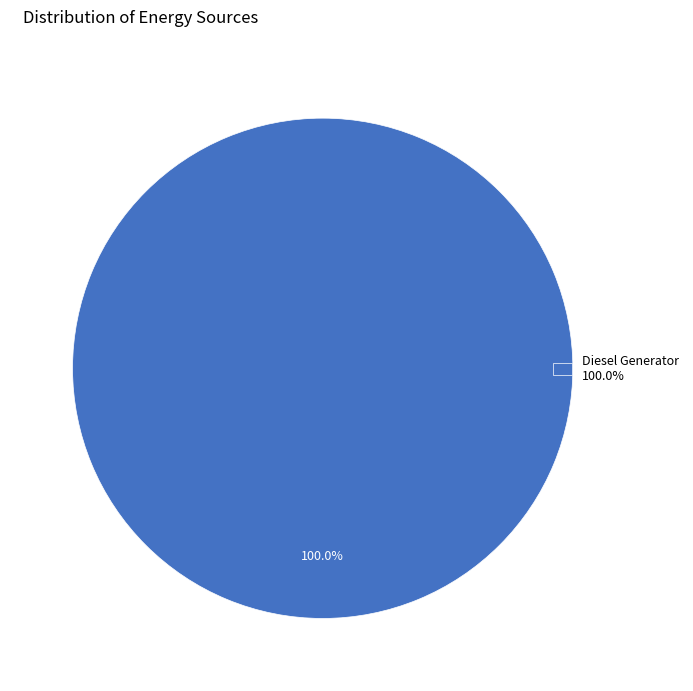

Does Diesel Generator 100.0% account for over 50% of the chart?

Yes